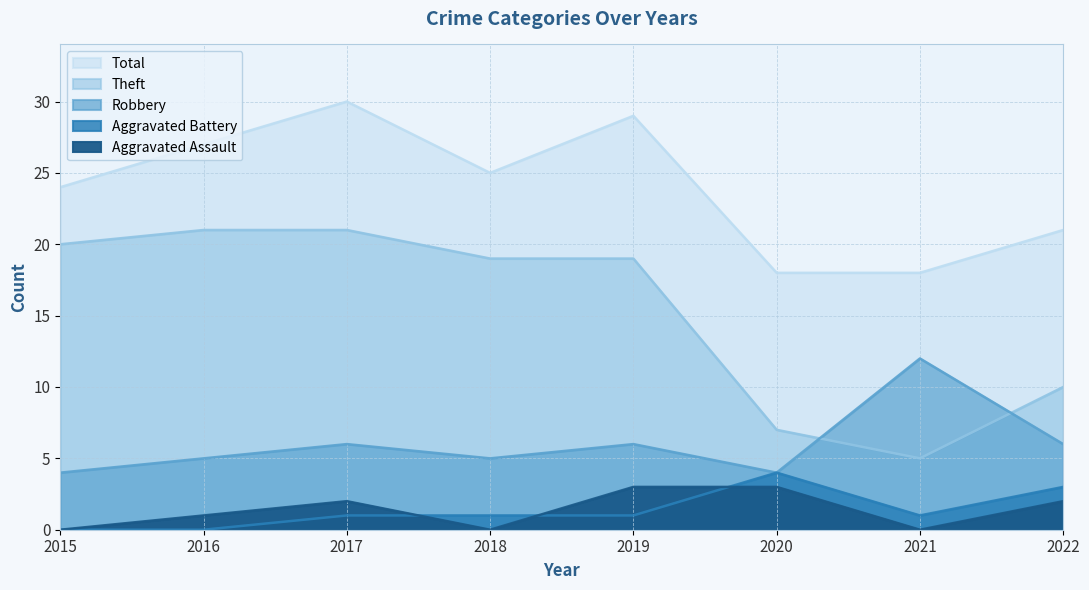

At which category does Aggravated Battery reach its first local valley?

2021